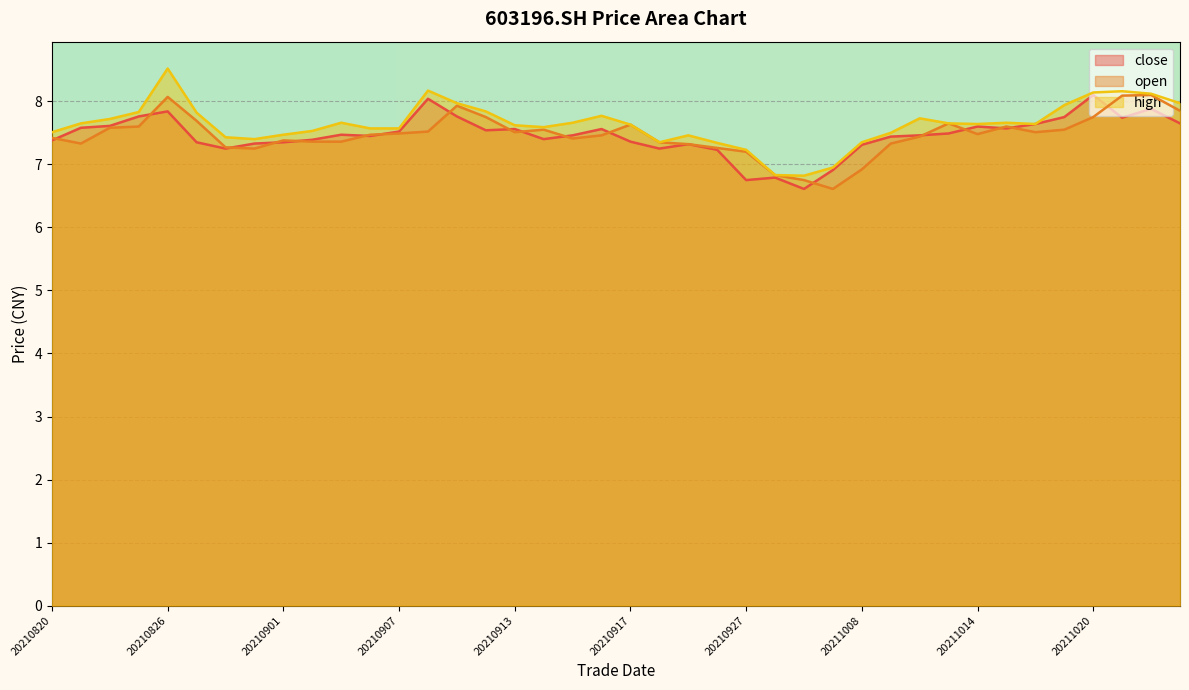

Reading left to right, list all the values displayed in this chart.

close: 20210820=7.4	20210823=7.6	20210824=7.6	20210825=7.8	20210826=7.8	20210827=7.3	20210830=7.2	20210831=7.3	20210901=7.3	20210902=7.4	20210903=7.5	20210906=7.5	20210907=7.5	20210908=8.0	20210909=7.8	20210910=7.5	20210913=7.6	20210914=7.4	20210915=7.5	20210916=7.6	20210917=7.4	20210922=7.2	20210923=7.3	20210924=7.2	20210927=6.8	20210928=6.8	20210929=6.6	20210930=6.9	20211008=7.3	20211011=7.4	20211012=7.5	20211013=7.5	20211014=7.6	20211015=7.6	20211018=7.6	20211019=7.8	20211020=8.1	20211021=7.7	20211022=7.9	20211025=7.7
open: 20210820=7.4	20210823=7.3	20210824=7.6	20210825=7.6	20210826=8.1	20210827=7.7	20210830=7.3	20210831=7.2	20210901=7.4	20210902=7.4	20210903=7.4	20210906=7.5	20210907=7.5	20210908=7.5	20210909=7.9	20210910=7.8	20210913=7.5	20210914=7.5	20210915=7.4	20210916=7.5	20210917=7.6	20210922=7.3	20210923=7.3	20210924=7.3	20210927=7.2	20210928=6.8	20210929=6.8	20210930=6.6	20211008=6.9	20211011=7.3	20211012=7.4	20211013=7.7	20211014=7.5	20211015=7.6	20211018=7.5	20211019=7.5	20211020=7.8	20211021=8.1	20211022=8.1	20211025=7.8
high: 20210820=7.5	20210823=7.7	20210824=7.7	20210825=7.8	20210826=8.5	20210827=7.8	20210830=7.4	20210831=7.4	20210901=7.5	20210902=7.5	20210903=7.7	20210906=7.6	20210907=7.6	20210908=8.2	20210909=8.0	20210910=7.8	20210913=7.6	20210914=7.6	20210915=7.7	20210916=7.8	20210917=7.6	20210922=7.3	20210923=7.5	20210924=7.3	20210927=7.2	20210928=6.8	20210929=6.8	20210930=7.0	20211008=7.3	20211011=7.5	20211012=7.7	20211013=7.7	20211014=7.6	20211015=7.7	20211018=7.6	20211019=7.9	20211020=8.1	20211021=8.2	20211022=8.1	20211025=8.0